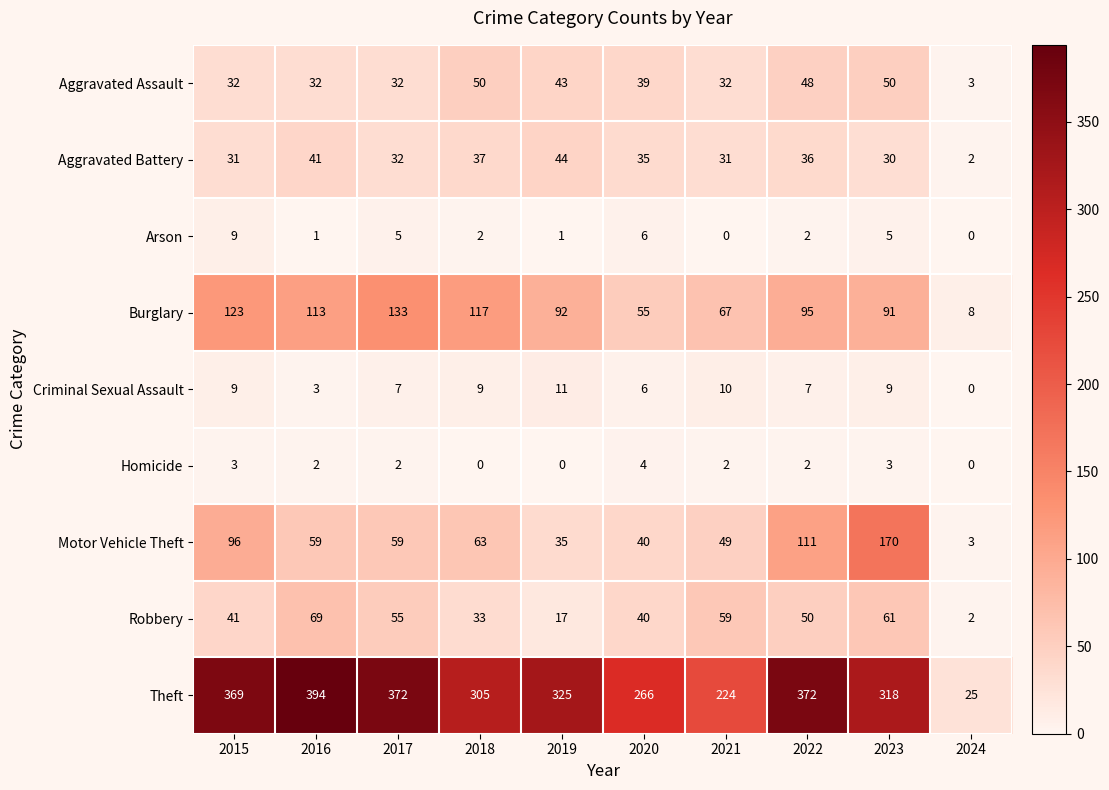

What is the difference between the Arson values at 2022 and 2017?

3